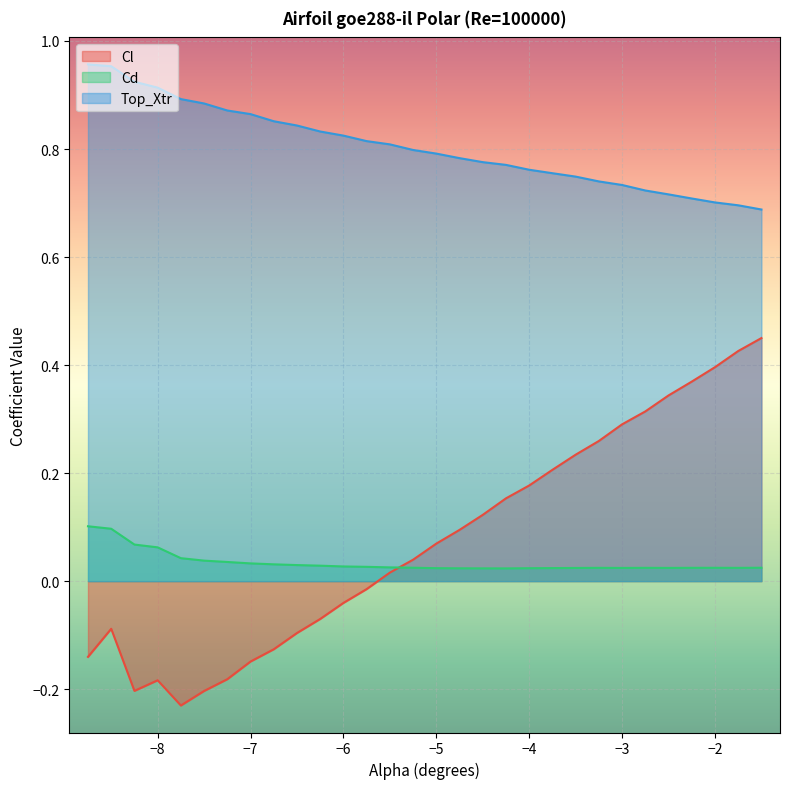

What is the sum of the Cl values at -2.75 and -7.0?

0.2